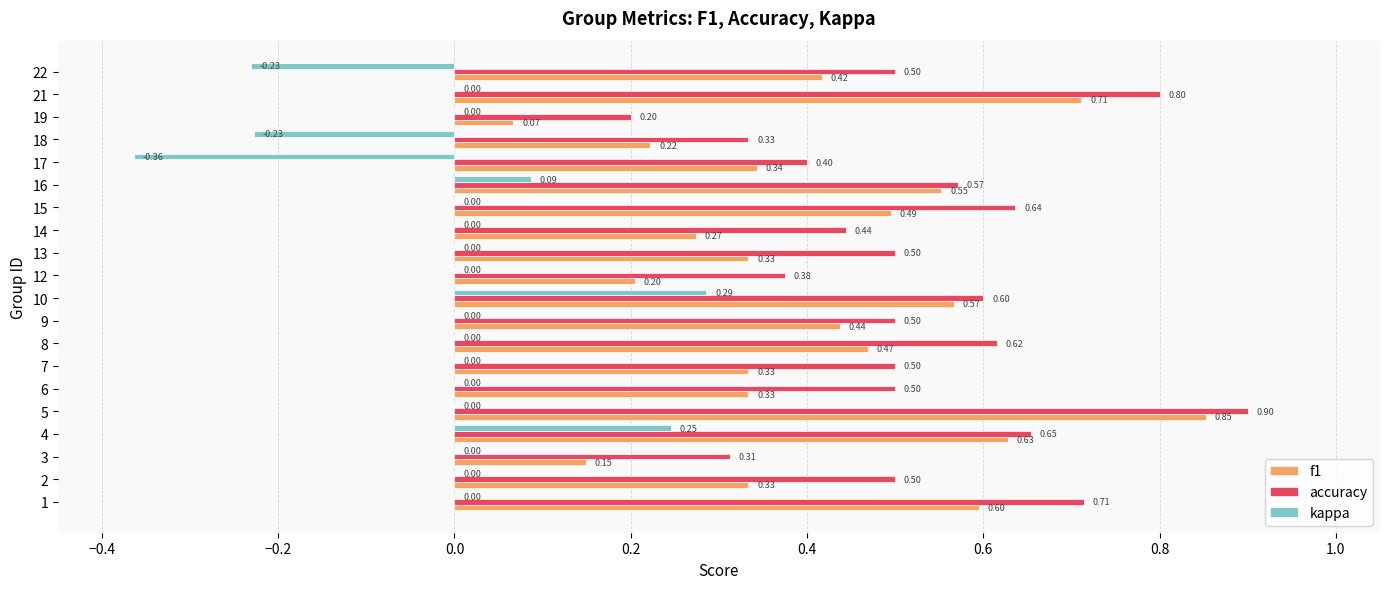

Which series changed the most between 1 and 12?

f1